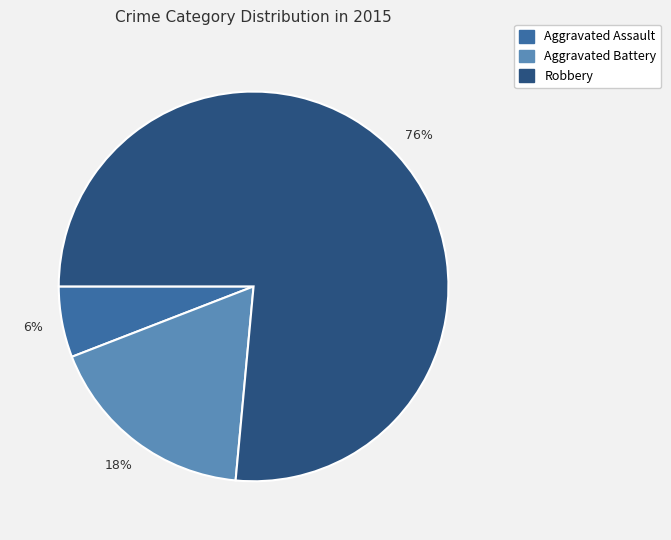

Do Aggravated Assault and Aggravated Battery together represent more than half of the pie?

No